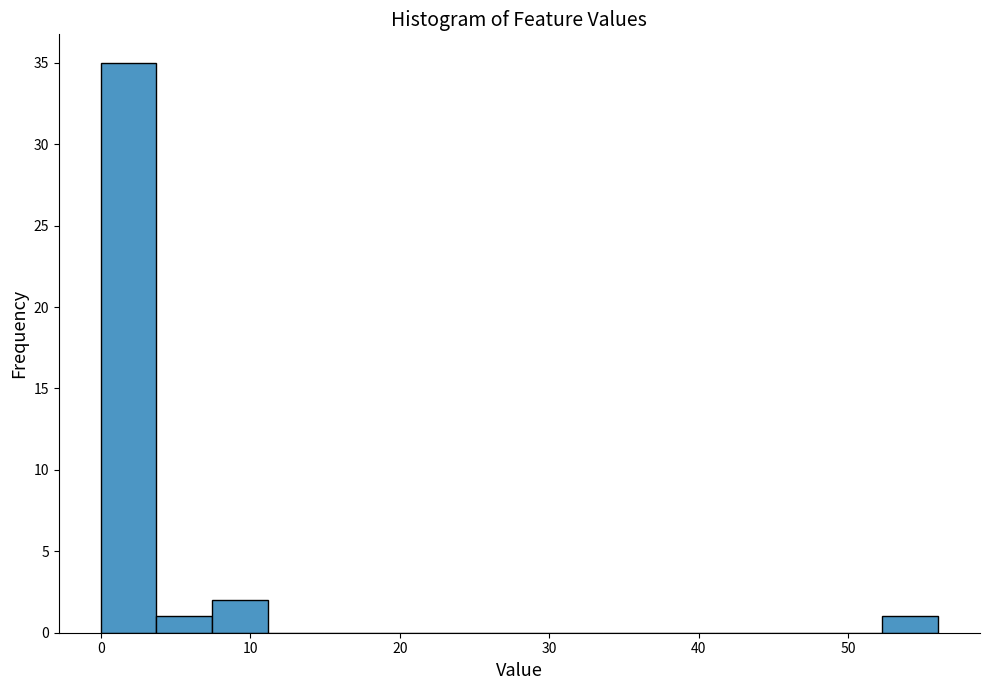

Around what value on the x-axis is the tallest bar? Give the approximate position of its centre, as read against the axis.

2